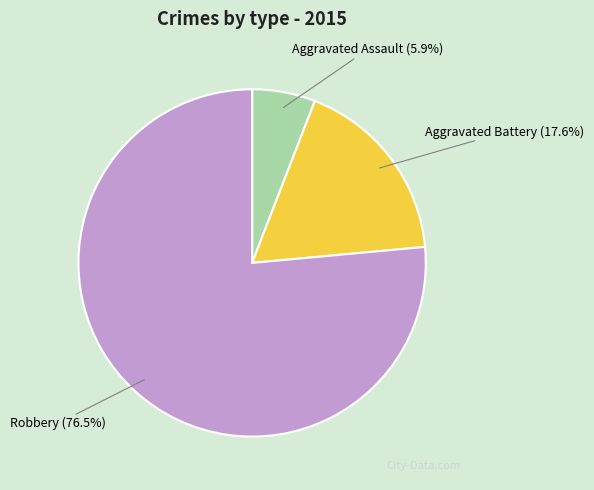

Which has a higher value, Aggravated Battery or Aggravated Assault?

Aggravated Battery